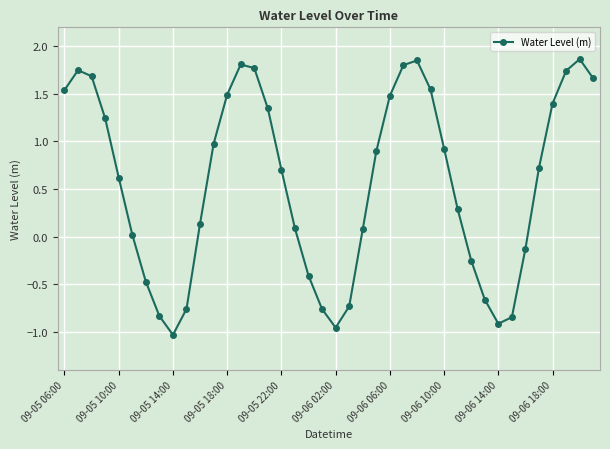

What is the average value?

0.6